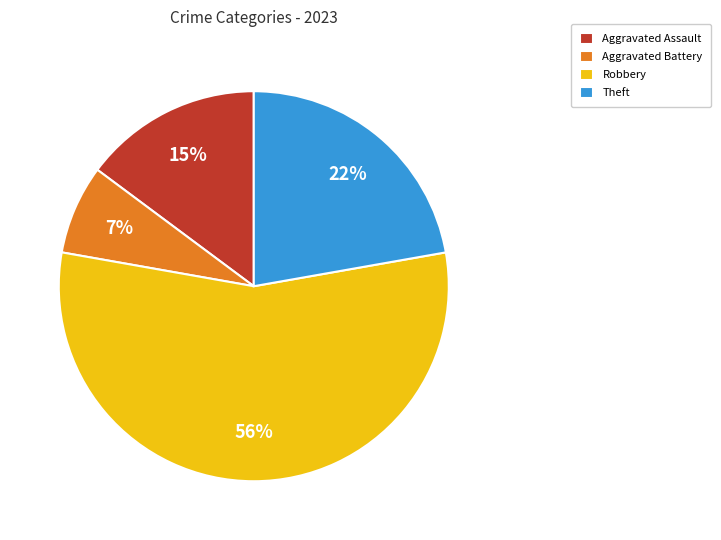

Which category has the biggest portion of the pie?

Robbery